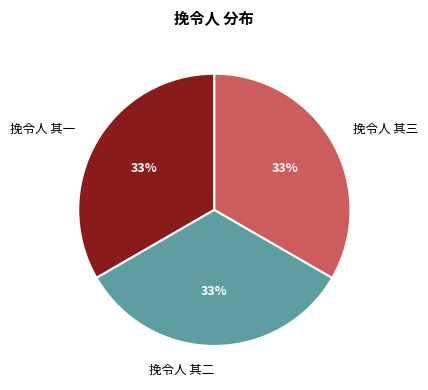

Do 挽令人 其三 and 挽令人 其二 together represent more than half of the pie?

Yes